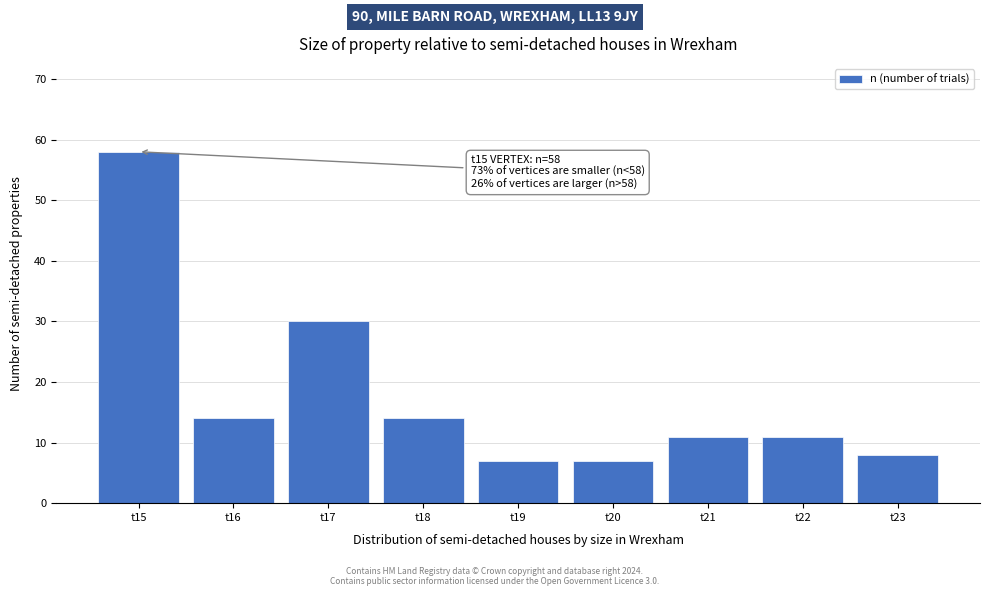

Reading left to right, what are all the values shown in this chart?

t15=58	t16=14	t17=30	t18=14	t19=7	t20=7	t21=11	t22=11	t23=8